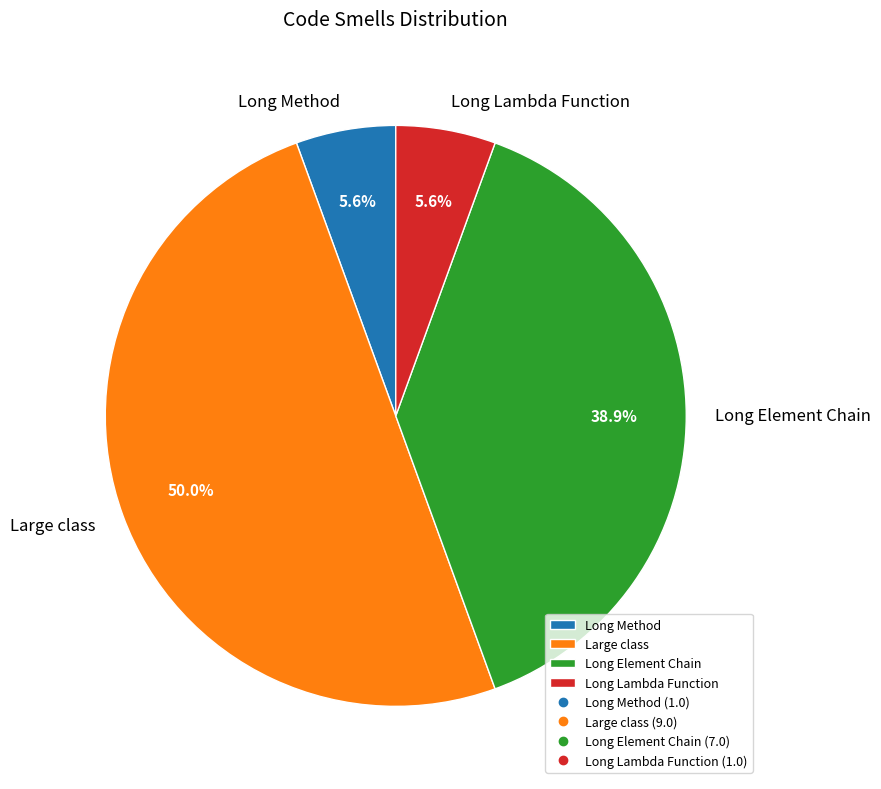

Between Long Lambda Function and Large class, which is larger?

Large class